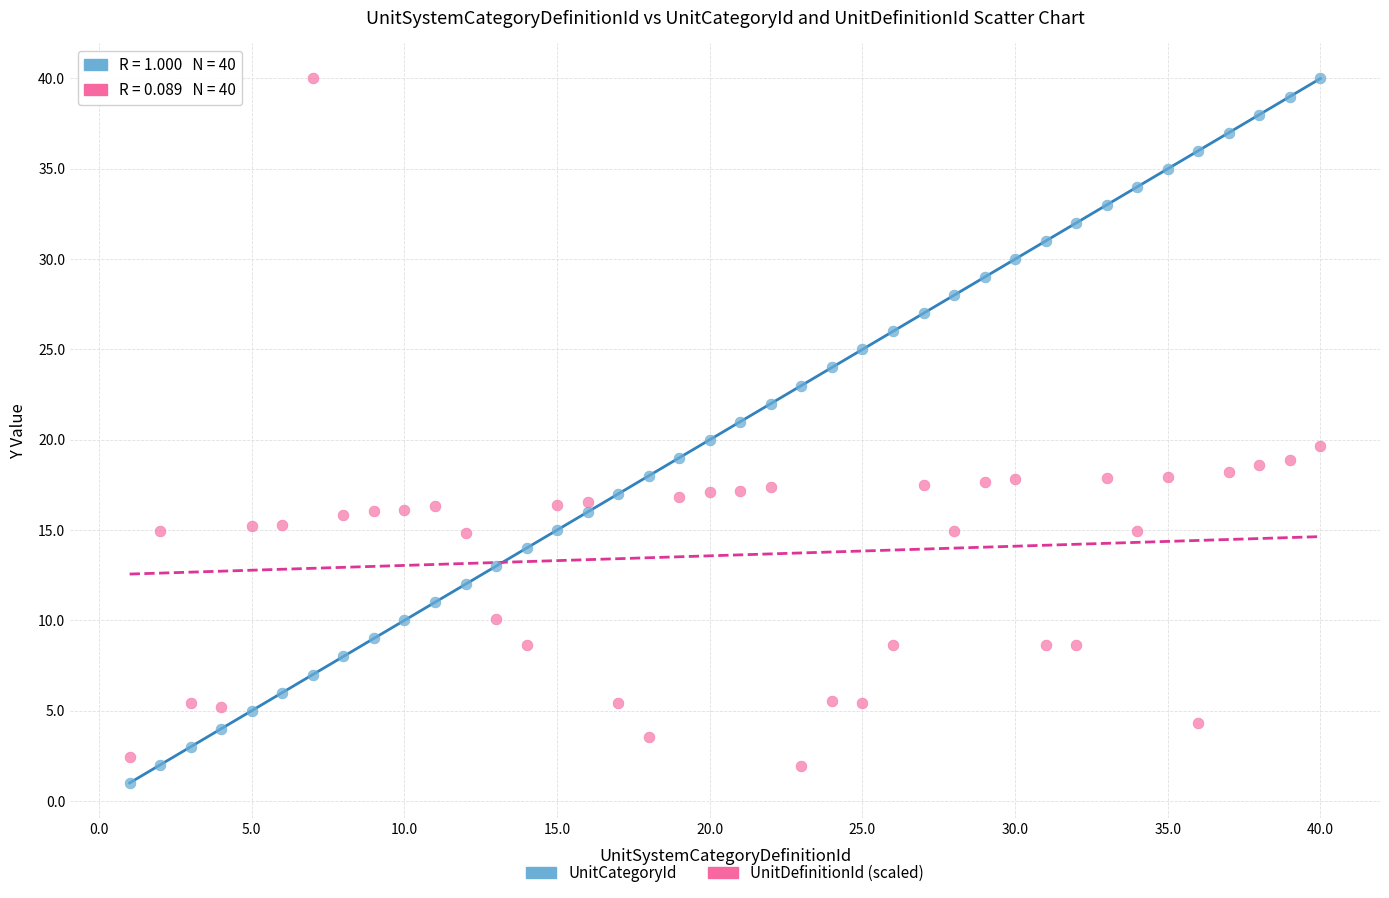

Across all data points, what is the range of Y values (max minus min)?

39.0